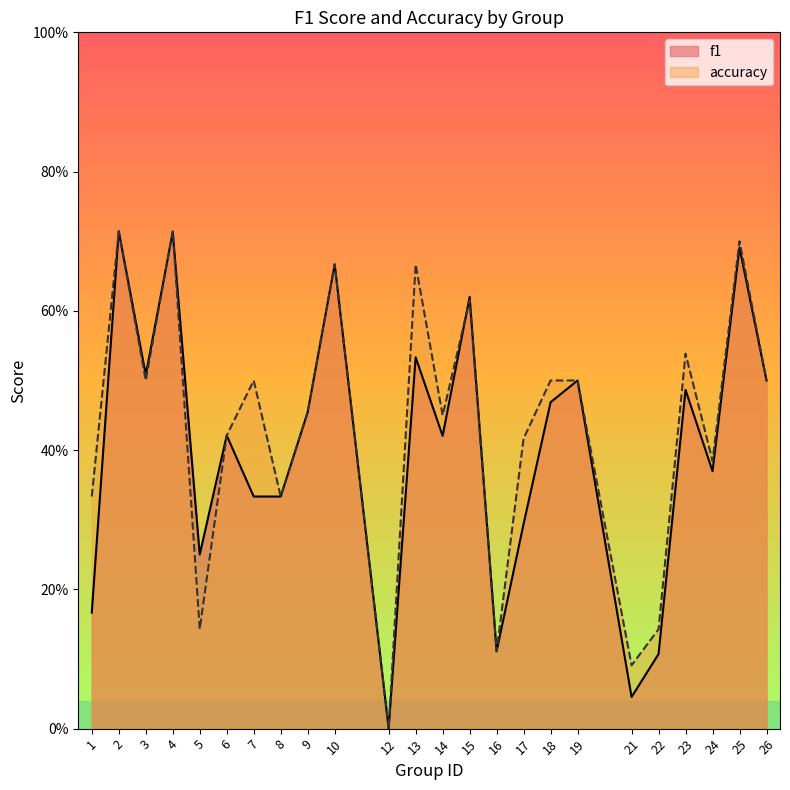

What is the value of the accuracy point at the 6th from the left?

0.4